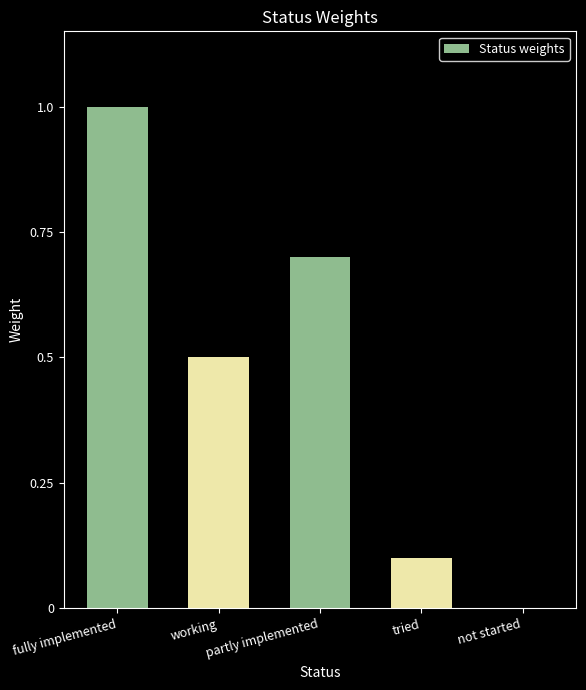

How many distinct data groups are displayed?

1